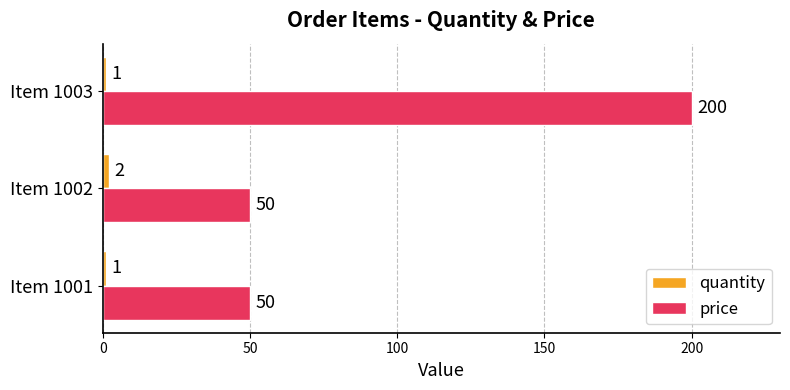

How many price values are between 50 and 200?

3